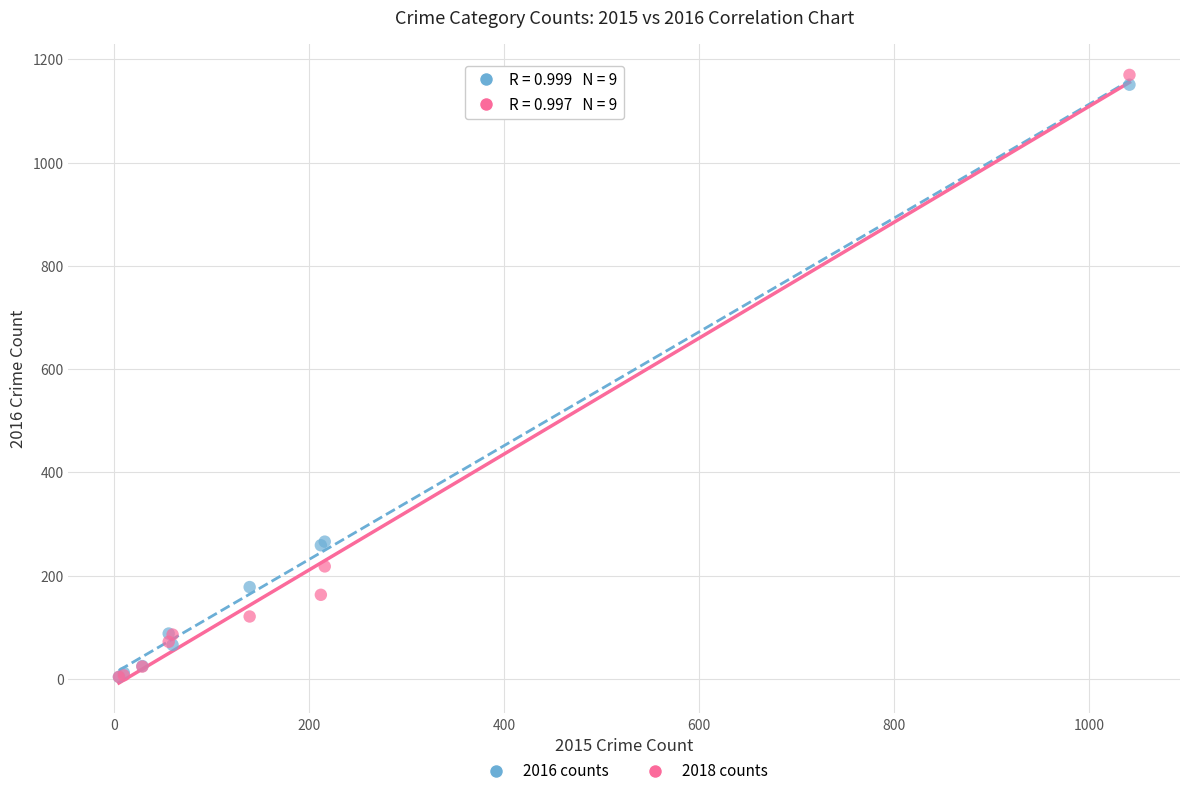

Which series has the widest spread of Y values?

2018 counts